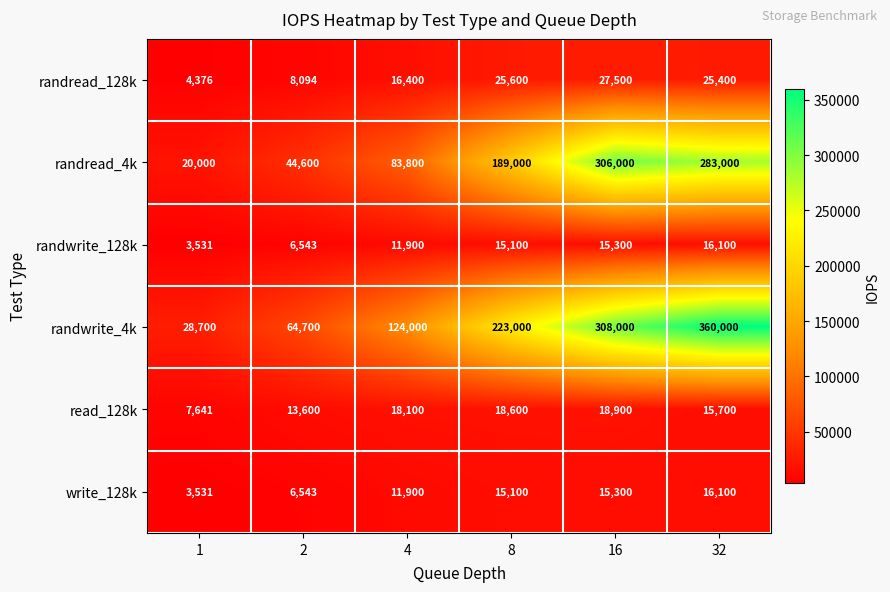

How many data points does each series have?

6